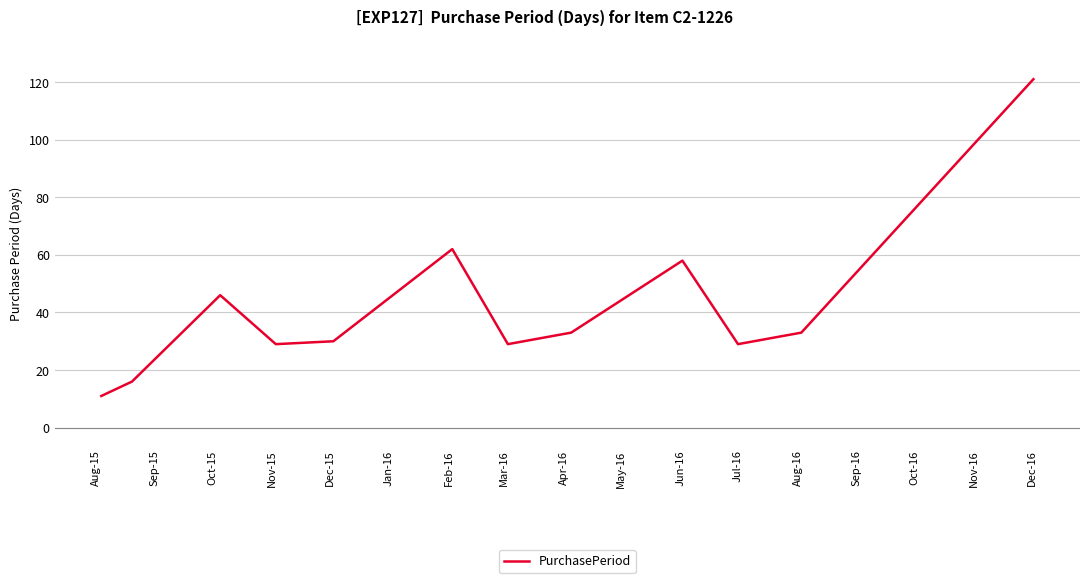

What is the minimum value shown in the chart?

11